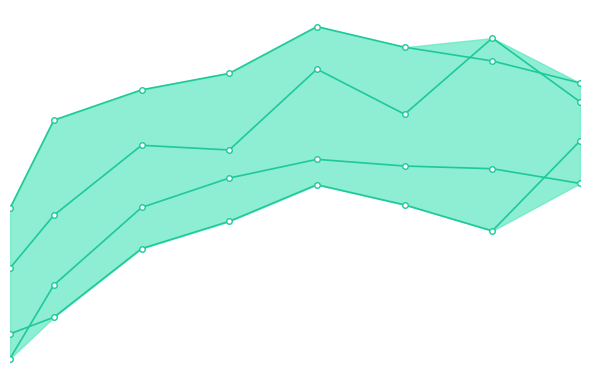

How many lines are shown in the chart?

4